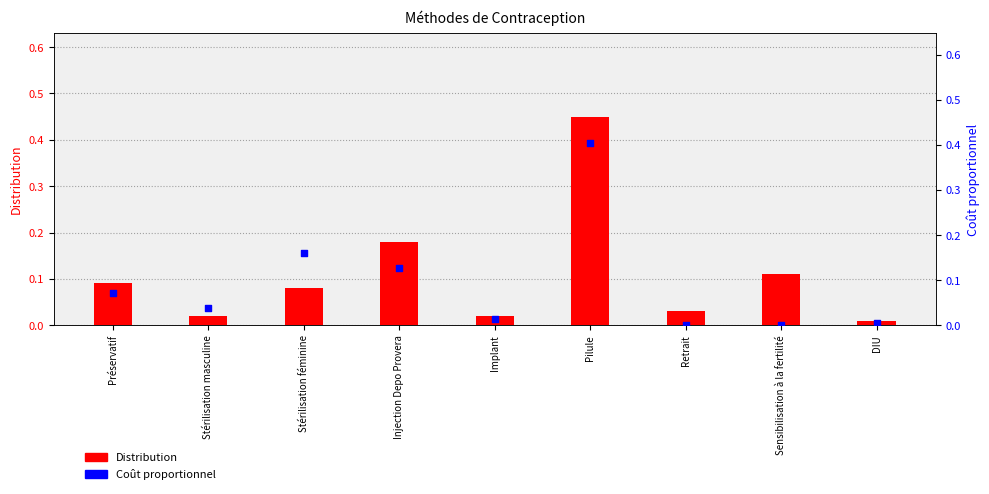

Which series has the widest spread of Y values?

Distribution